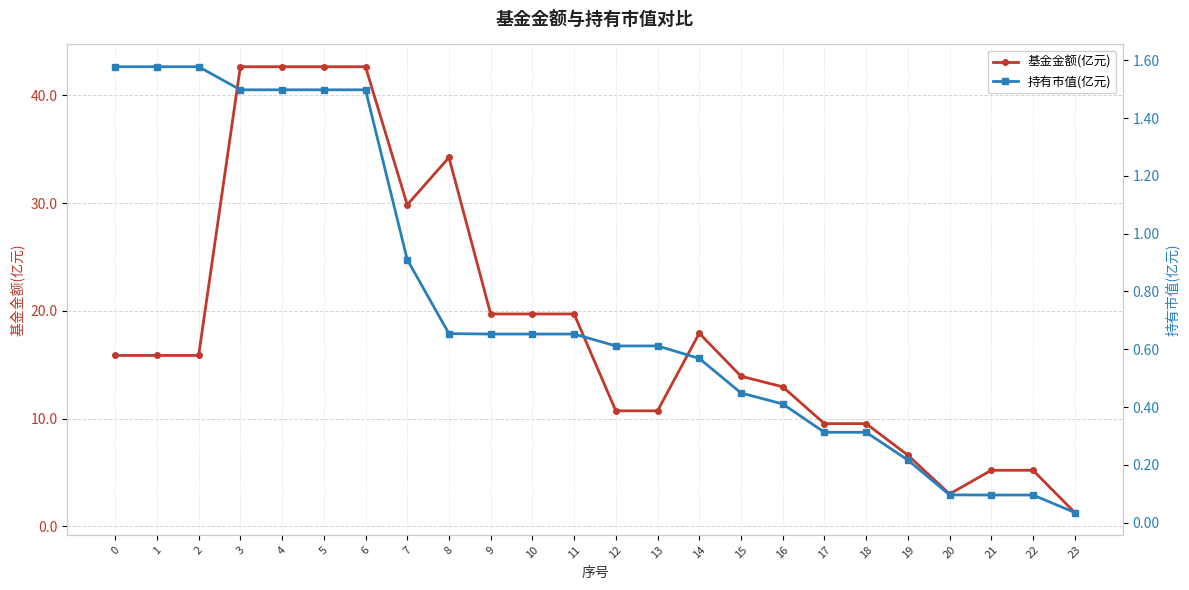

At 1, list the series in order from largest to smallest.

基金金额(亿元), 持有市值(亿元)